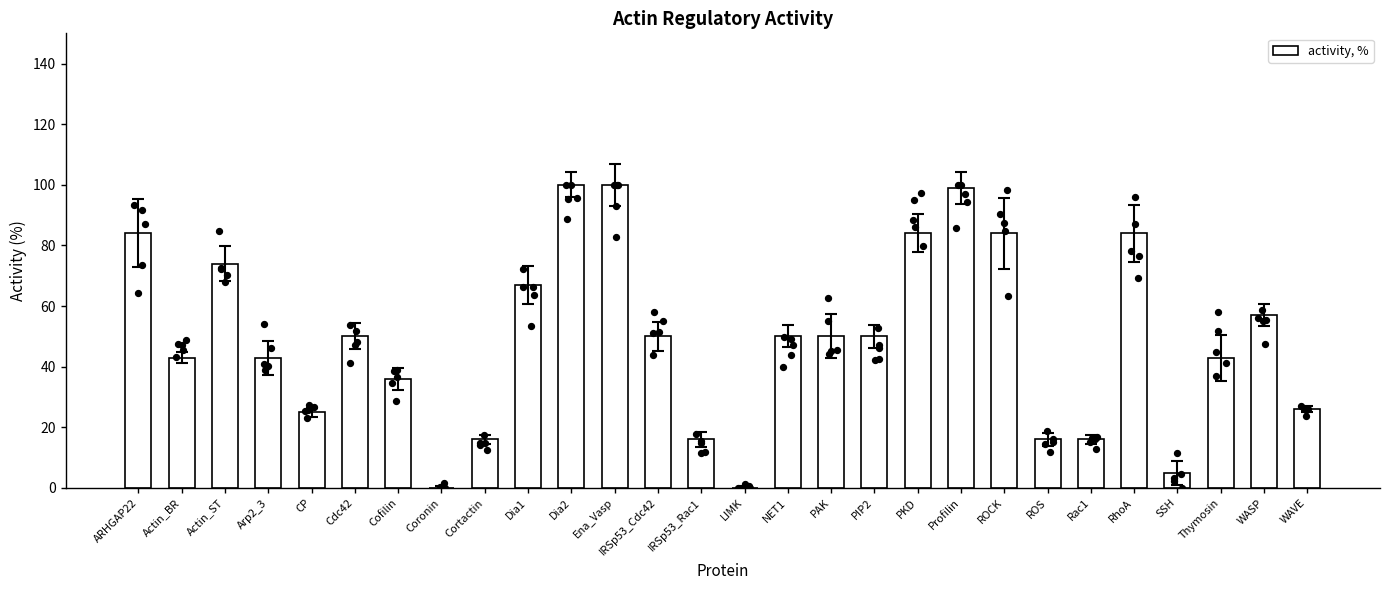

What is the change in value from Cdc42 to Cortactin?

-34